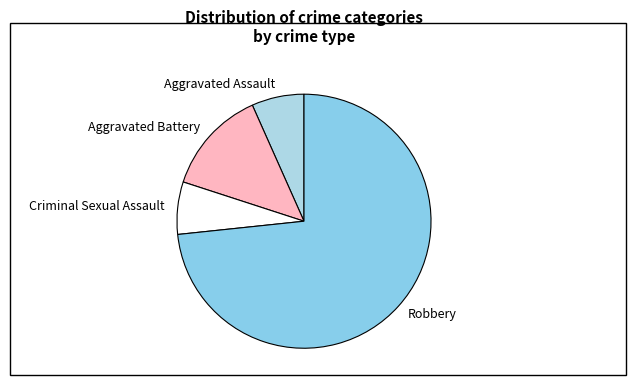

Do Aggravated Assault and Robbery together represent more than half of the pie?

Yes